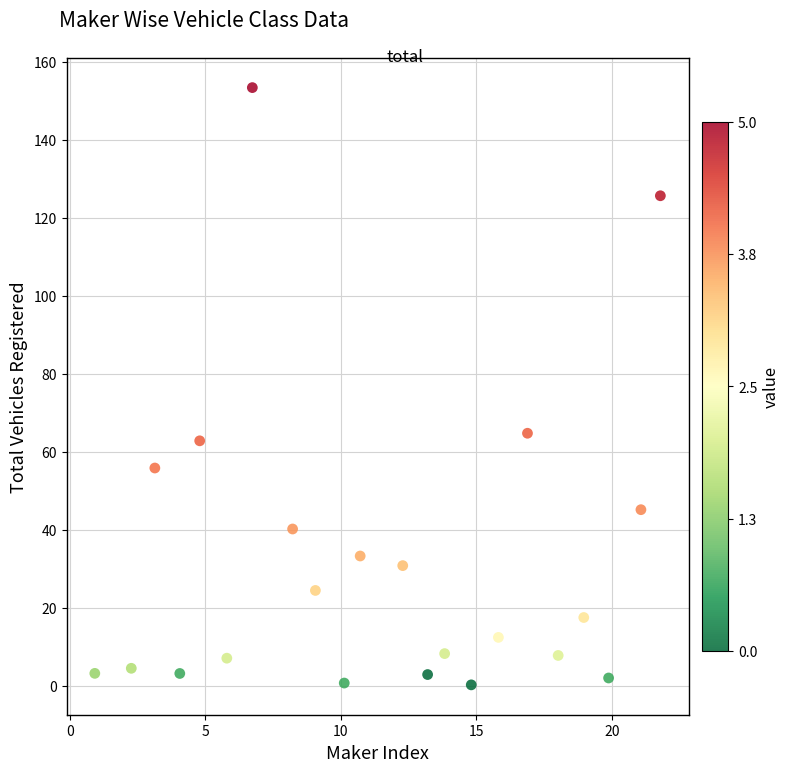

What is the range of X values (max minus min)?

20.9